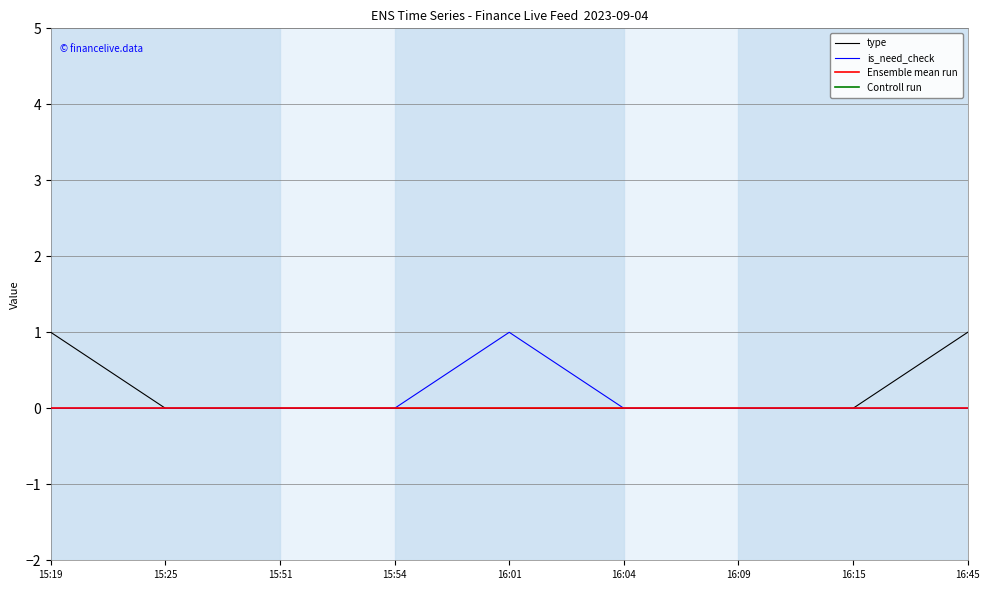

How many data points in is_need_check are above 0?

1